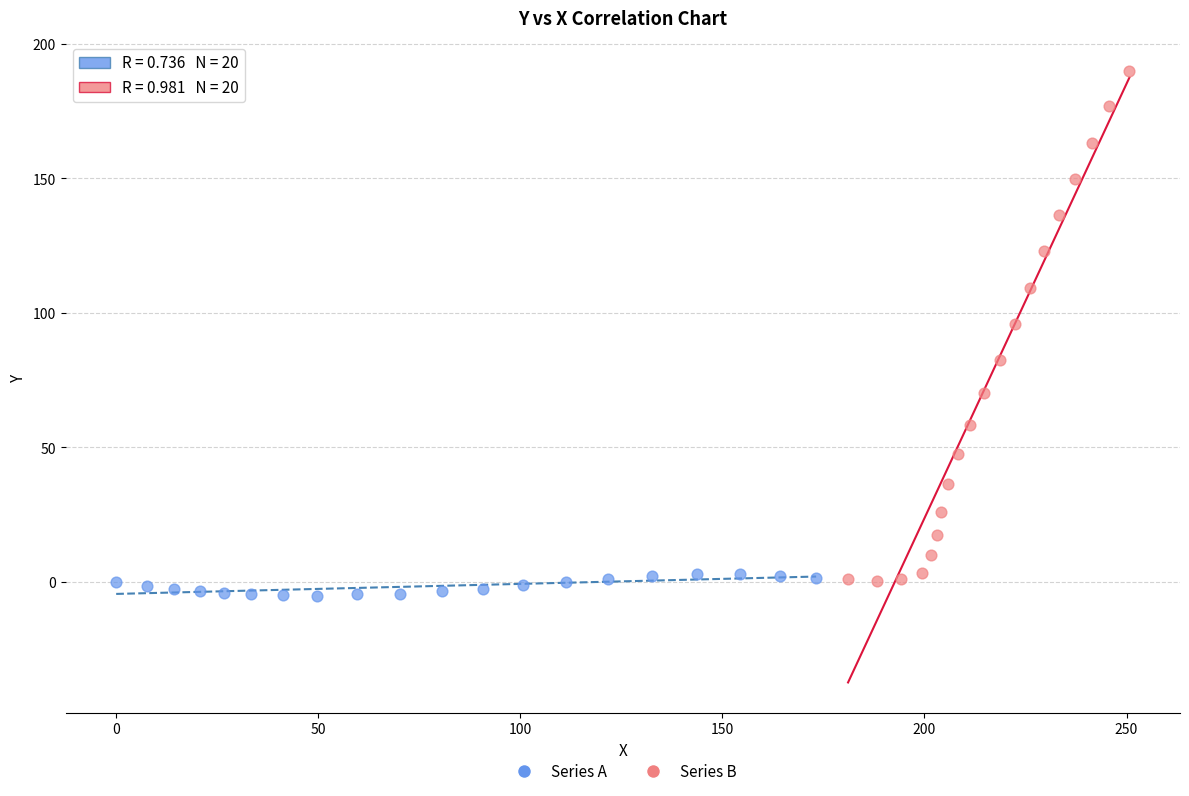

Which series reaches the minimum Y coordinate?

Series A